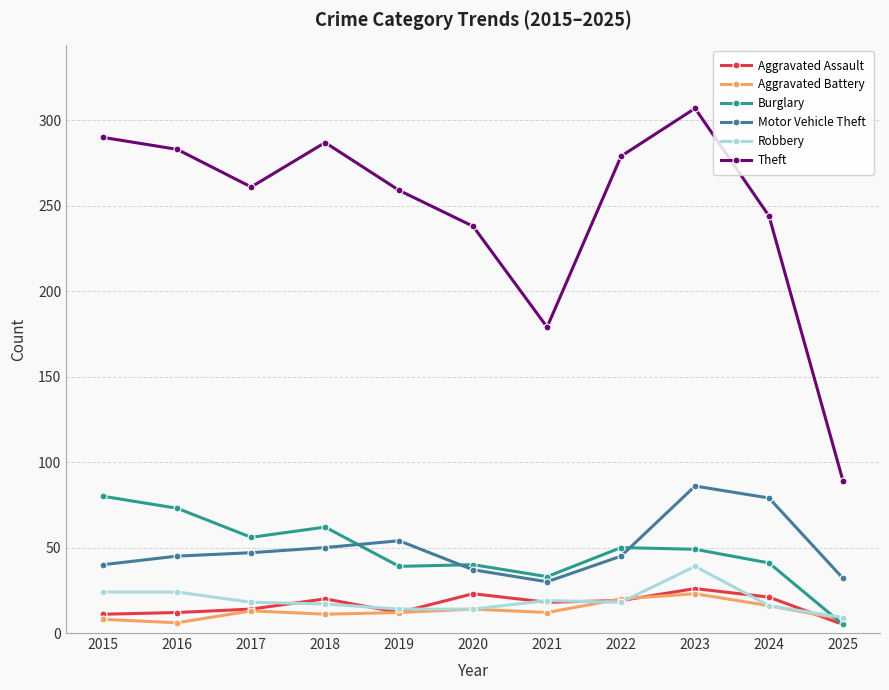

What is the maximum value for Theft?

307